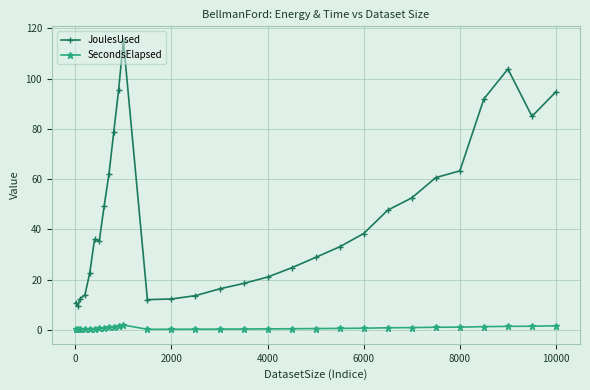

List the series in order of their peak value, highest first.

JoulesUsed, SecondsElapsed